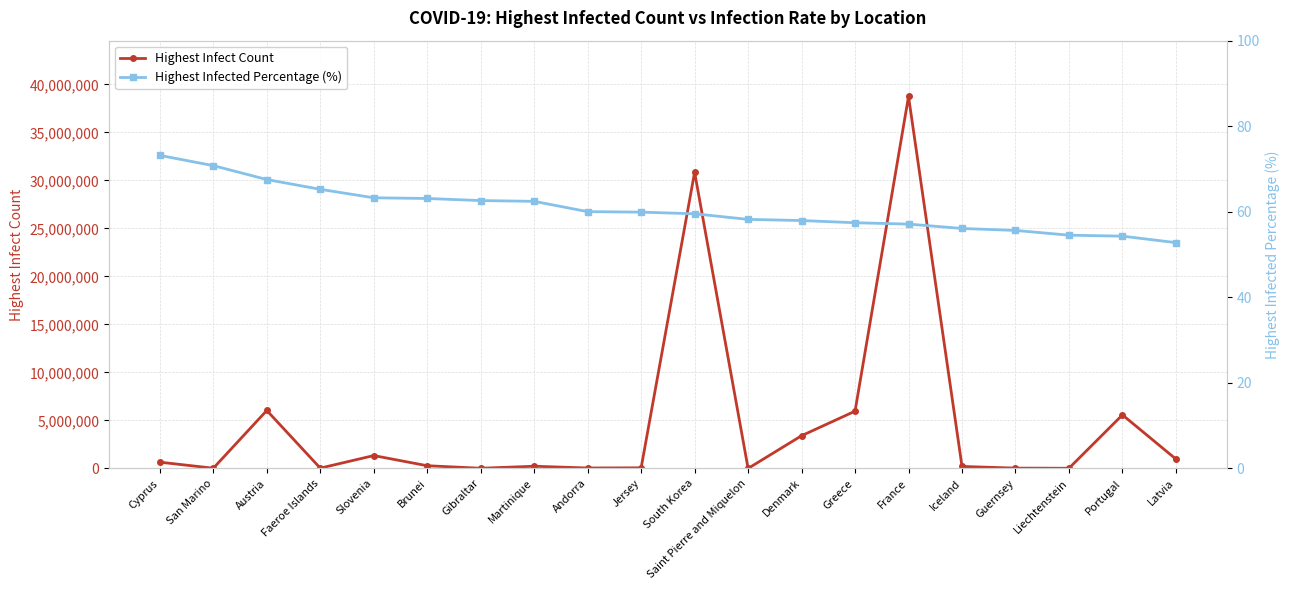

Does the chart have visible grid lines?

Yes